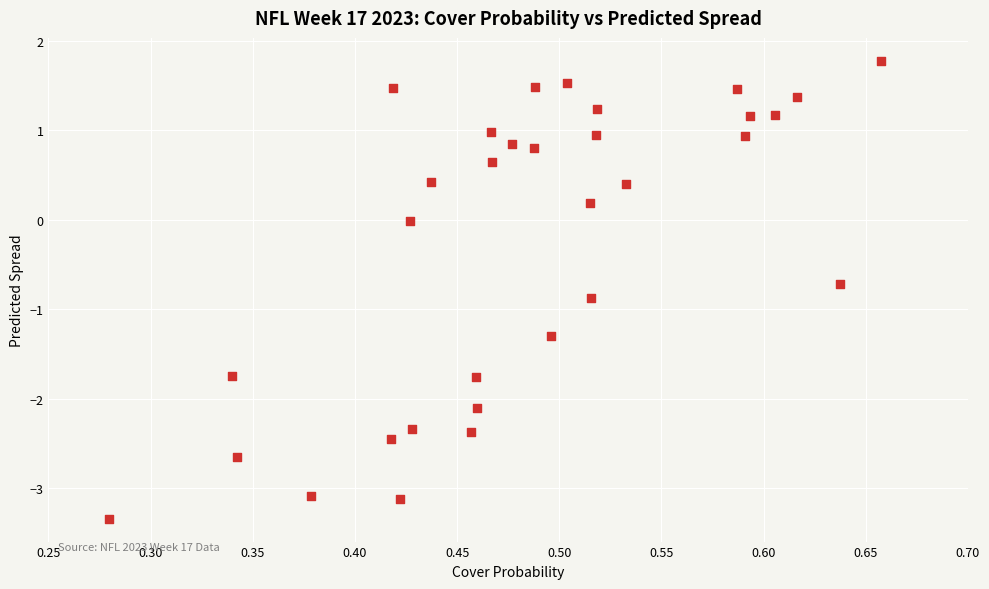

What is the range of Y values (max minus min)?

5.1